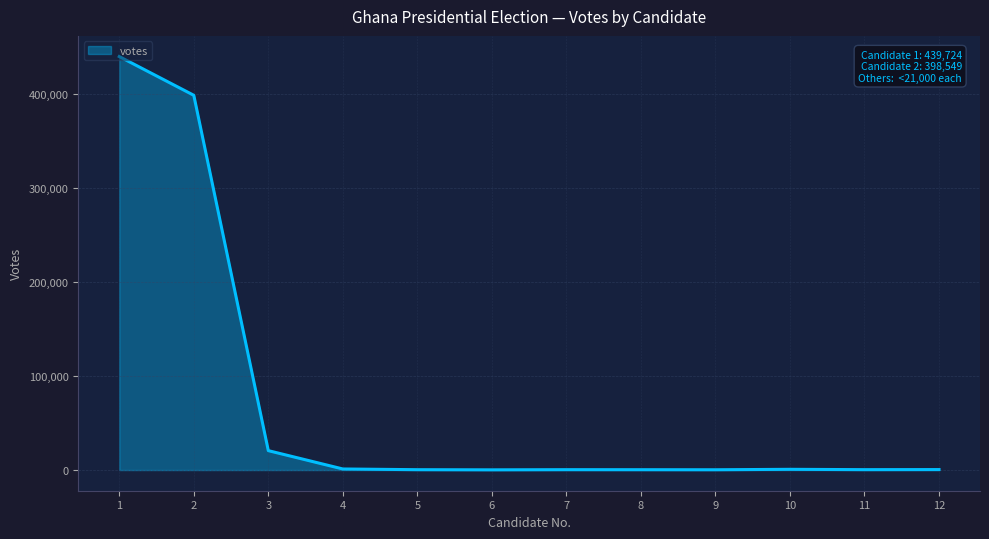

What is the maximum value shown in the chart?

439724